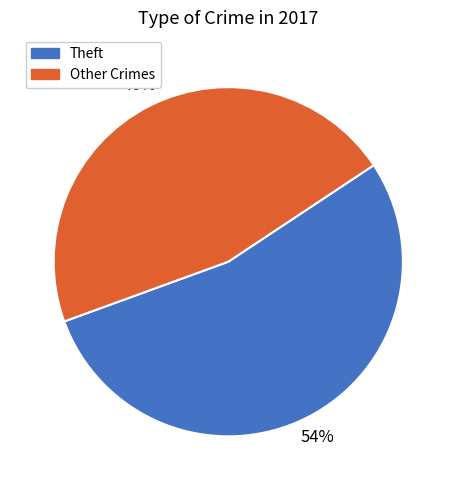

Is there any slice that represents more than half of the pie?

Yes